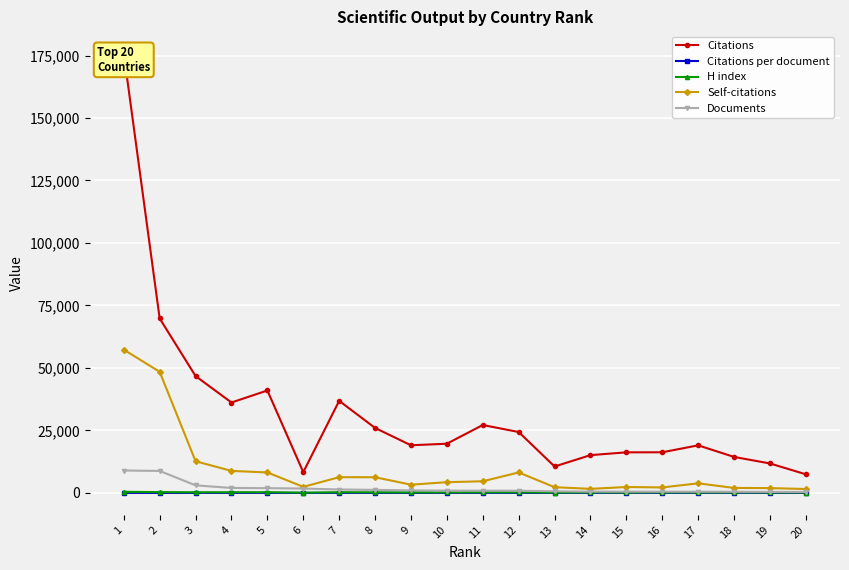

At 9, list the series in order from smallest to largest.

Citations per document, H index, Documents, Self-citations, Citations